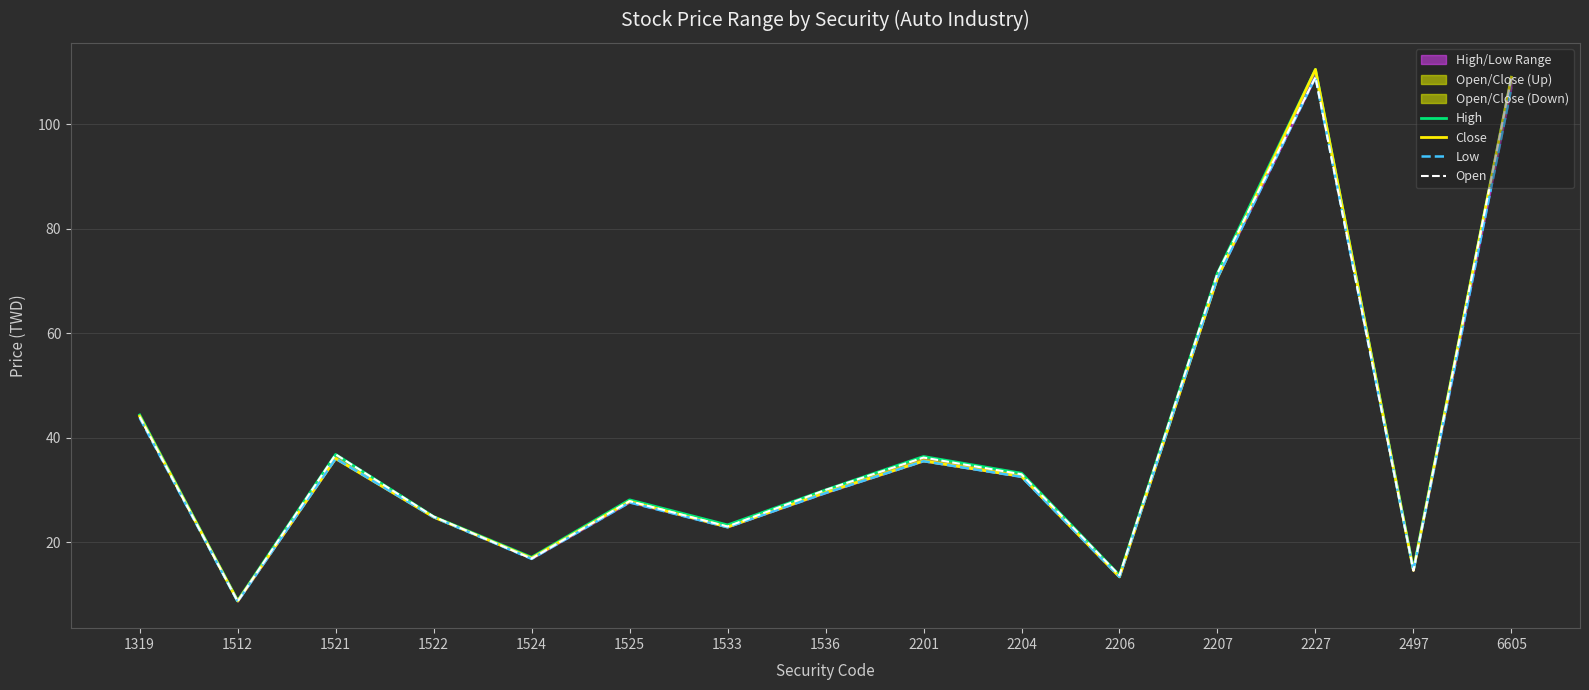

What is the sum of all Low values?

592.4